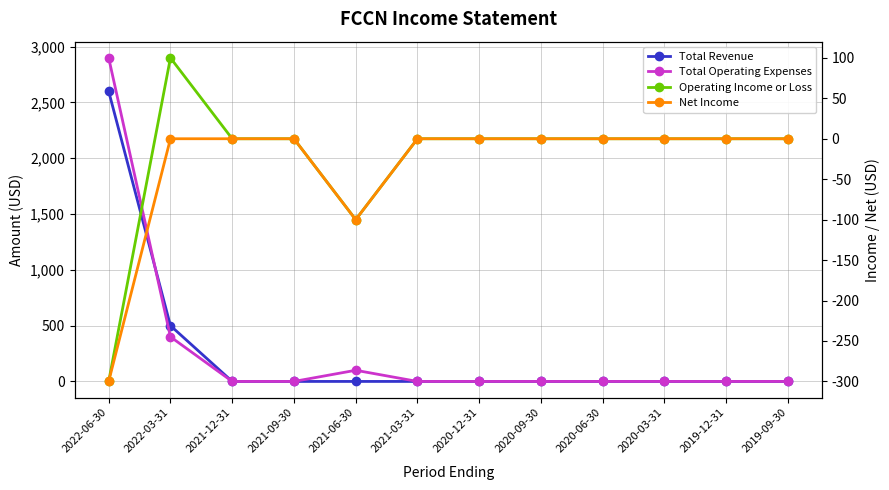

Is it true that Total Revenue equals 981 at 2020-06-30?

False